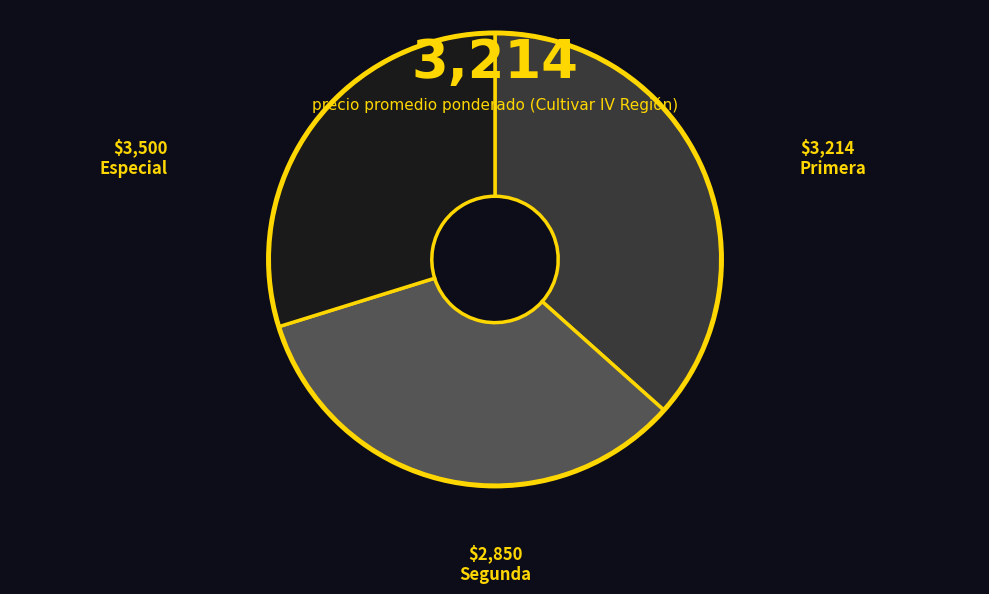

The Segunda slice represents 36% of the pie. True or false?

False